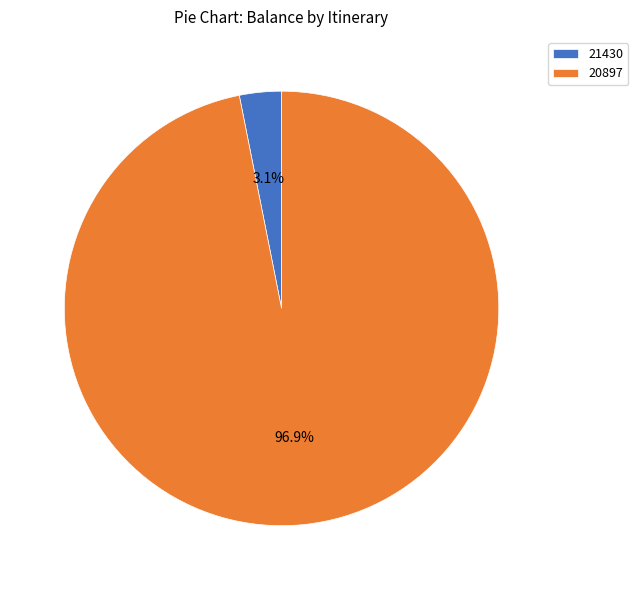

Between 20897 and 21430, which is larger?

20897